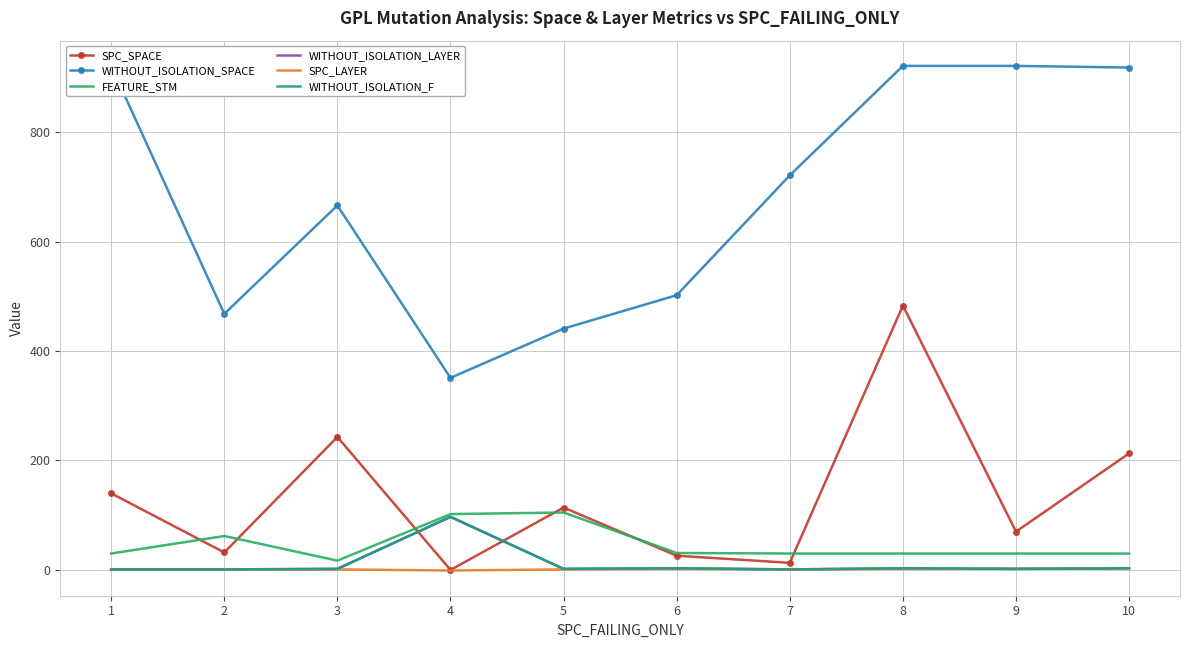

Rank the series at 8 from lowest to highest value.

SPC_LAYER, WITHOUT_ISOLATION_LAYER, WITHOUT_ISOLATION_F, FEATURE_STM, SPC_SPACE, WITHOUT_ISOLATION_SPACE